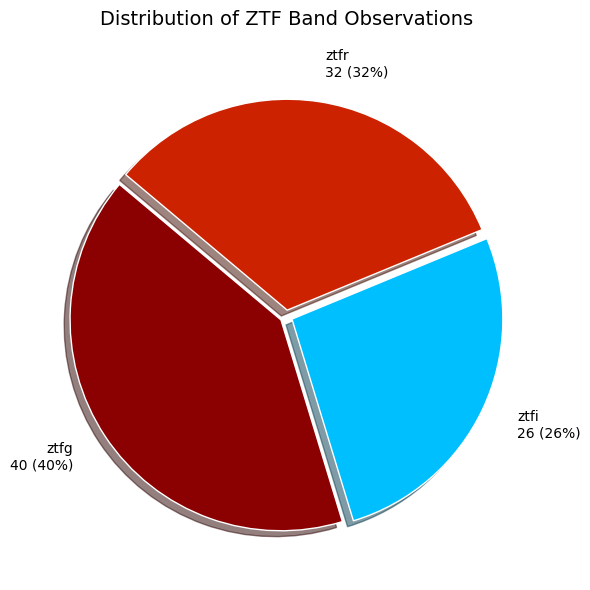

Between ztfi and ztfr, which is larger?

ztfr